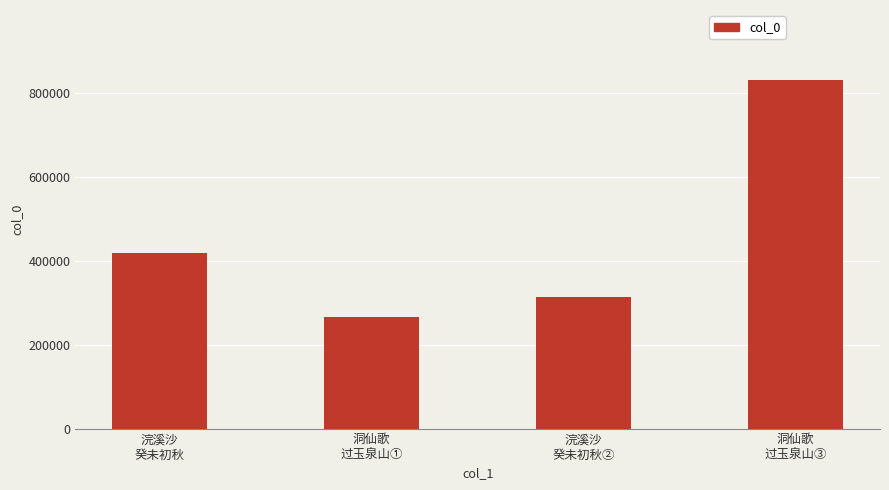

Count the number of categories in the chart.

4